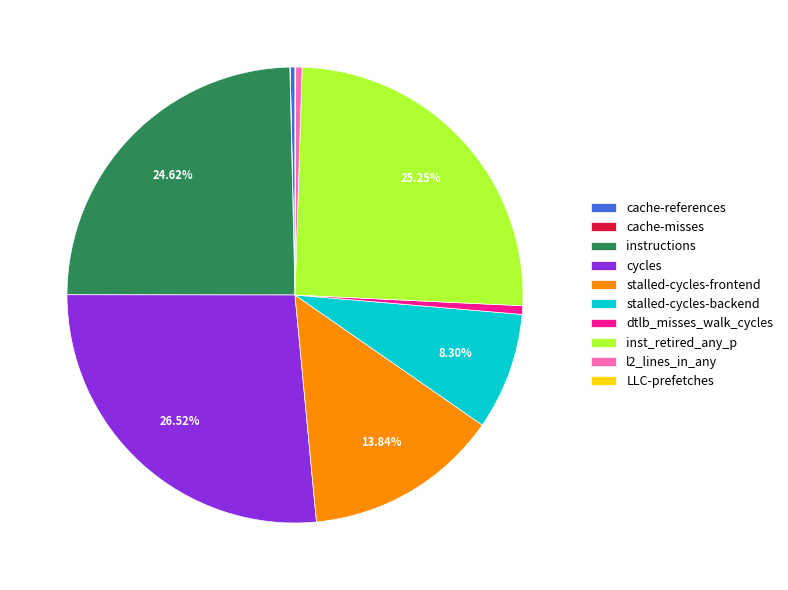

What is the largest slice in the pie chart?

cycles